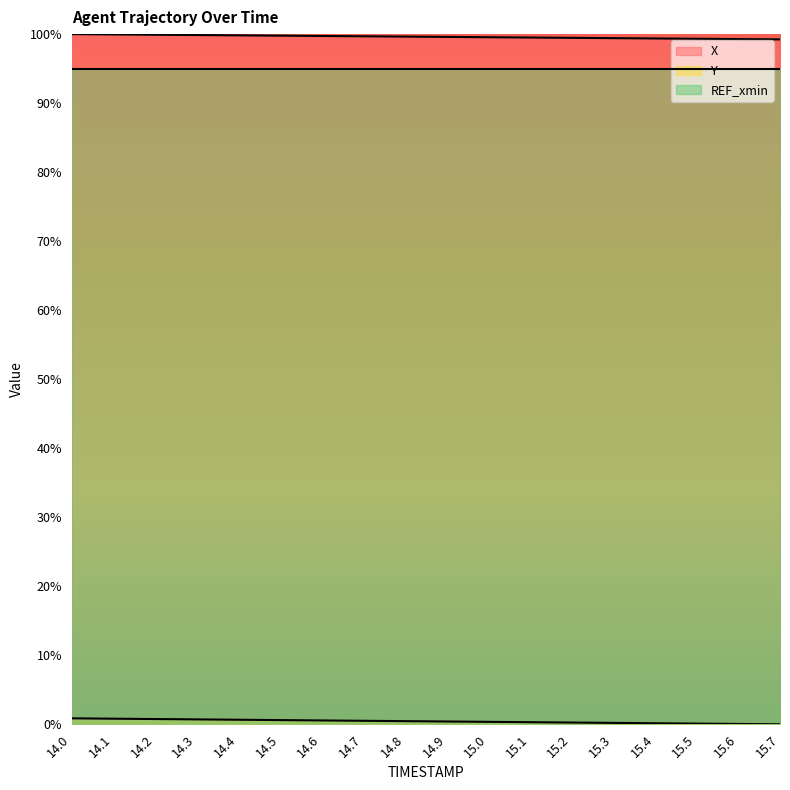

What is the minimum value for X?

99.2